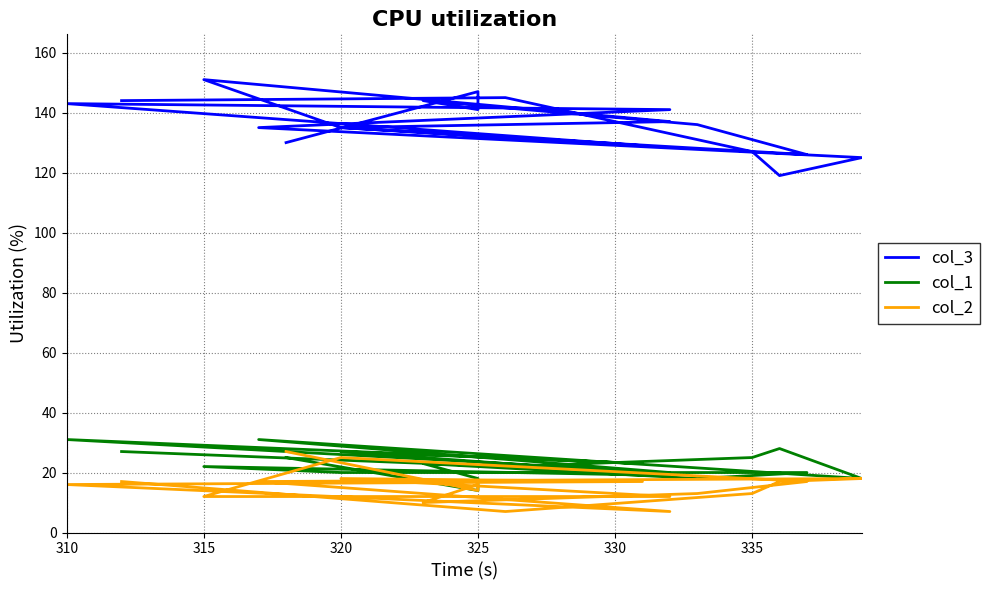

At which label is col_2 closest to 17?

335